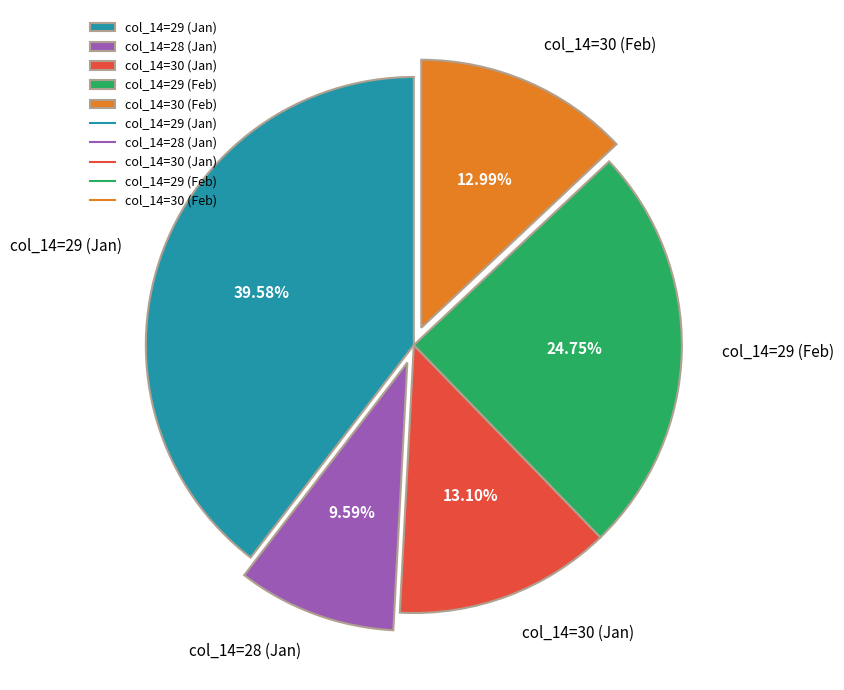

Is there a majority slice in this chart?

No